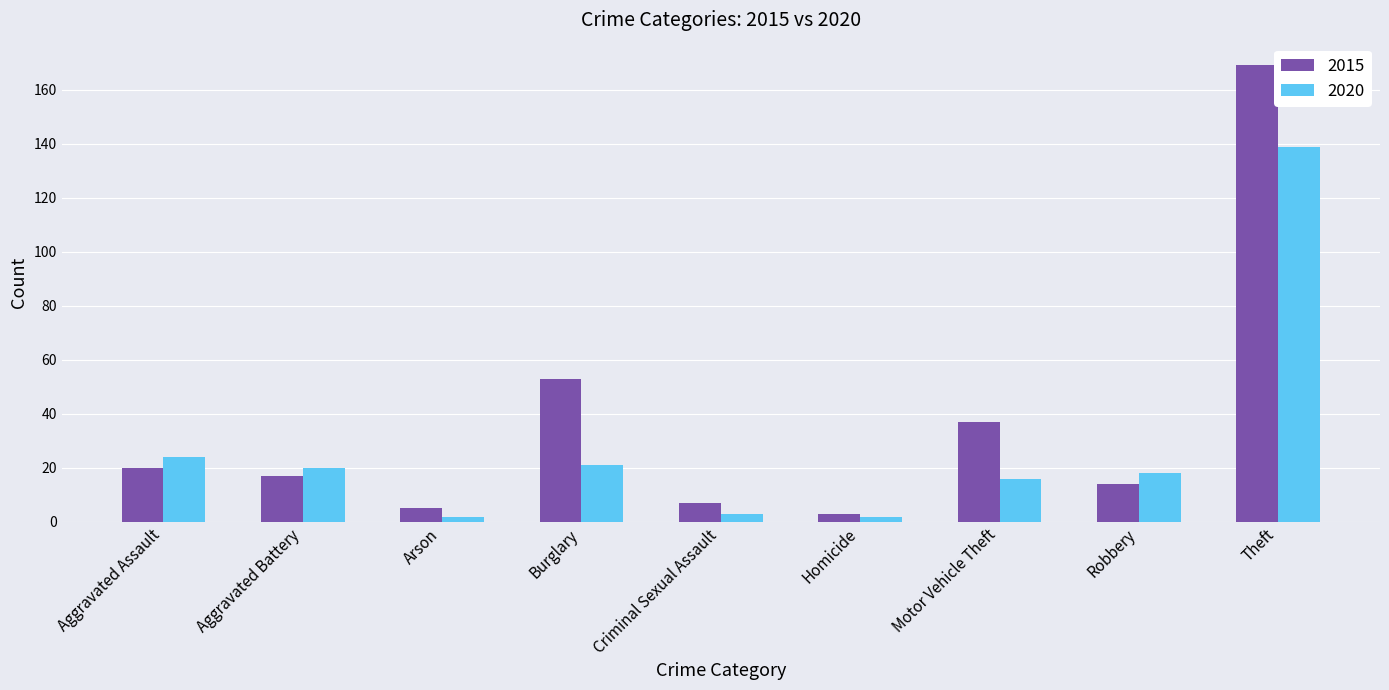

Is it true that 2015 equals 55 at Motor Vehicle Theft?

False